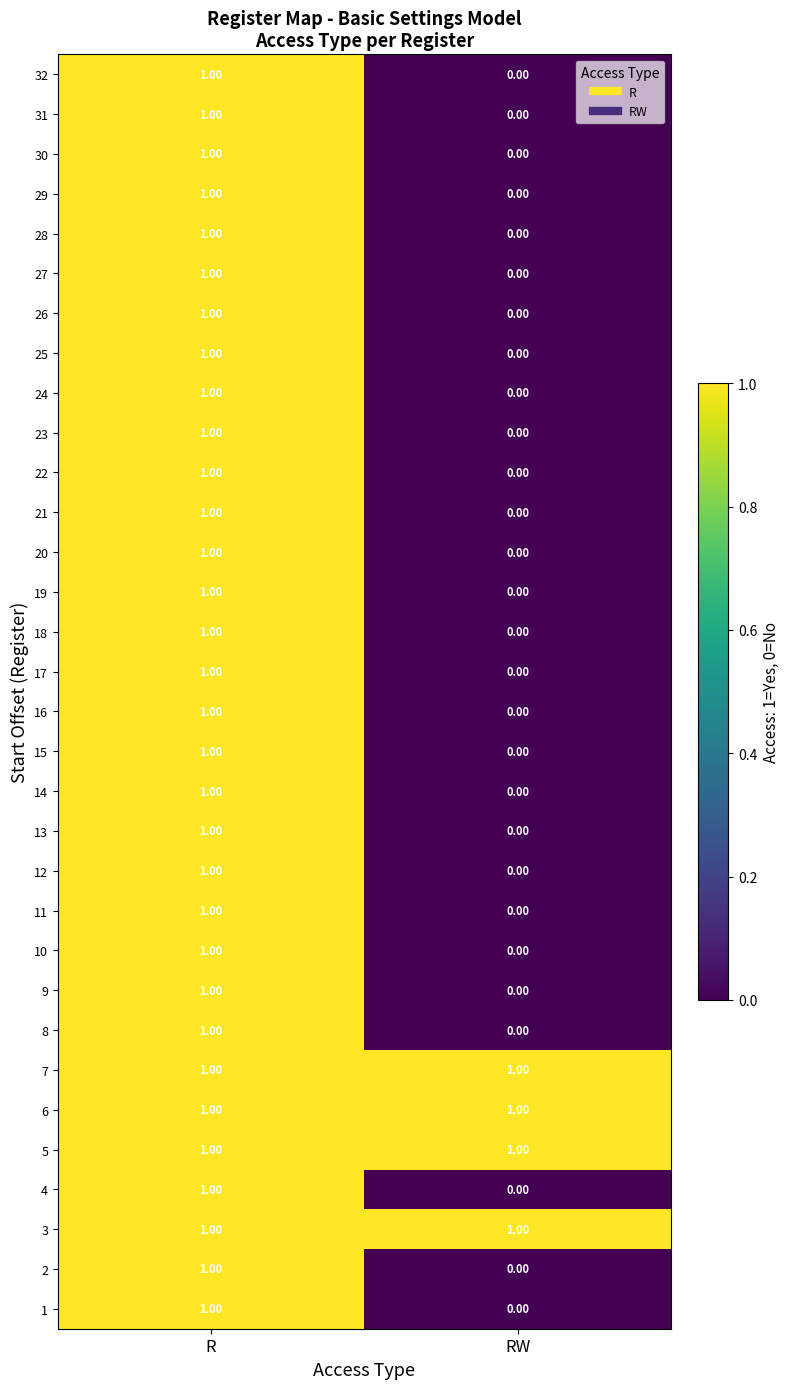

At which label is 18 closest to 0?

RW